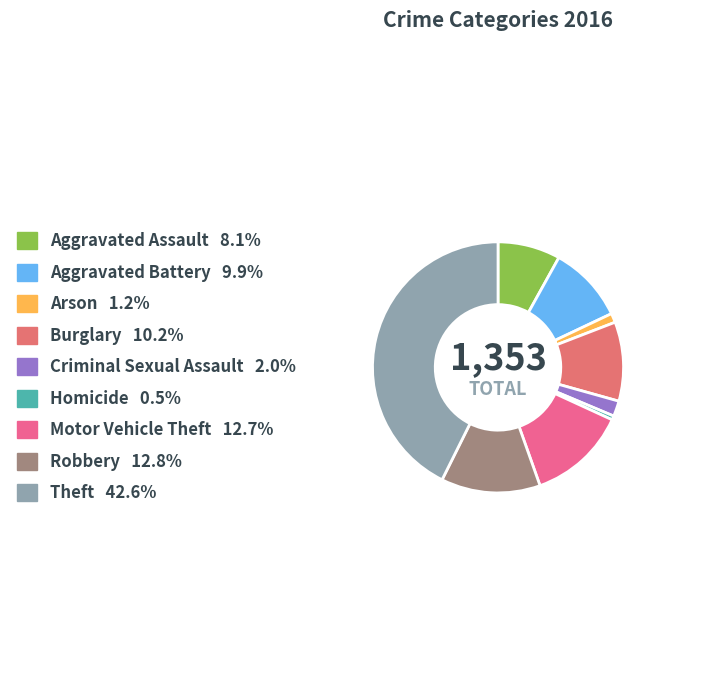

How many segments does this pie chart have?

9